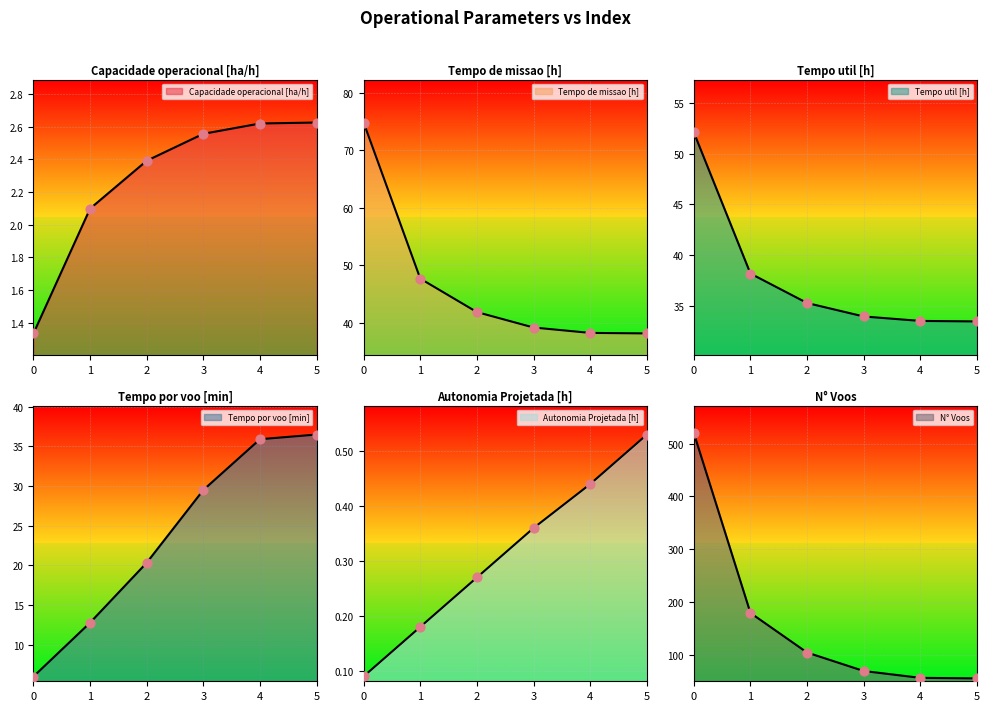

What are all the series names shown in the legend?

Capacidade operacional [ha/h], Tempo de missao [h], Tempo util [h], Tempo por voo [min], Autonomia Projetada [h], N° Voos